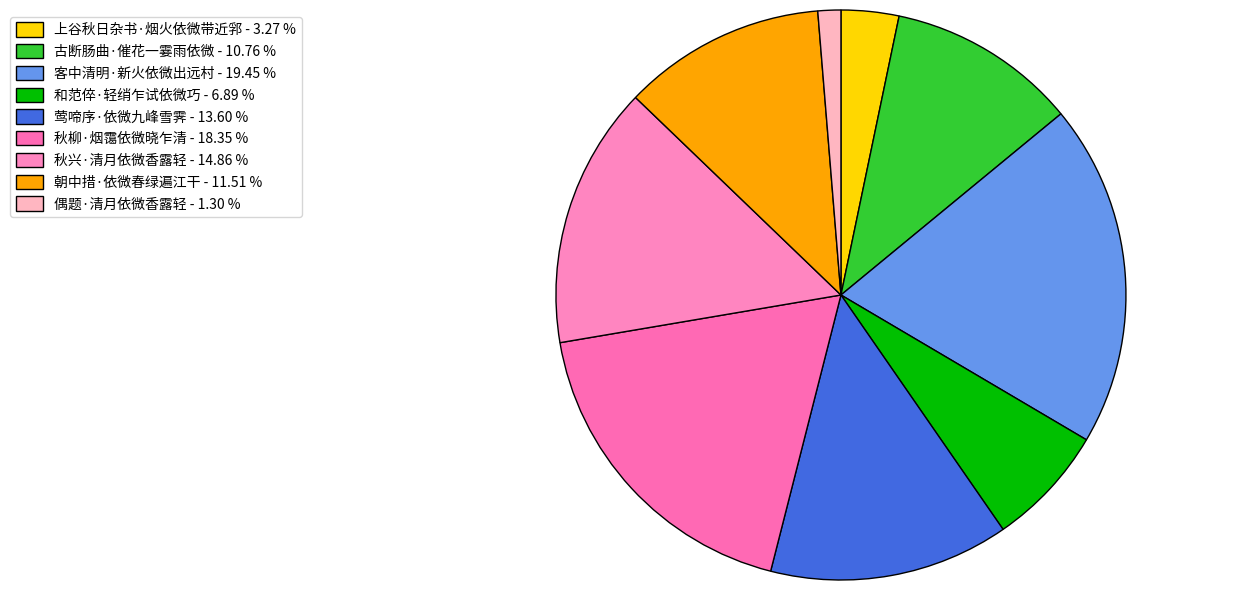

What portion of the pie excludes 秋兴·清月依微香露轻?

85.1%